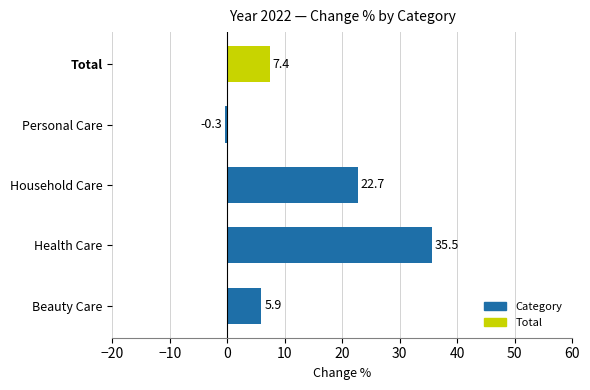

List the labels in order of value, smallest first.

Personal Care, Beauty Care, Total, Household Care, Health Care